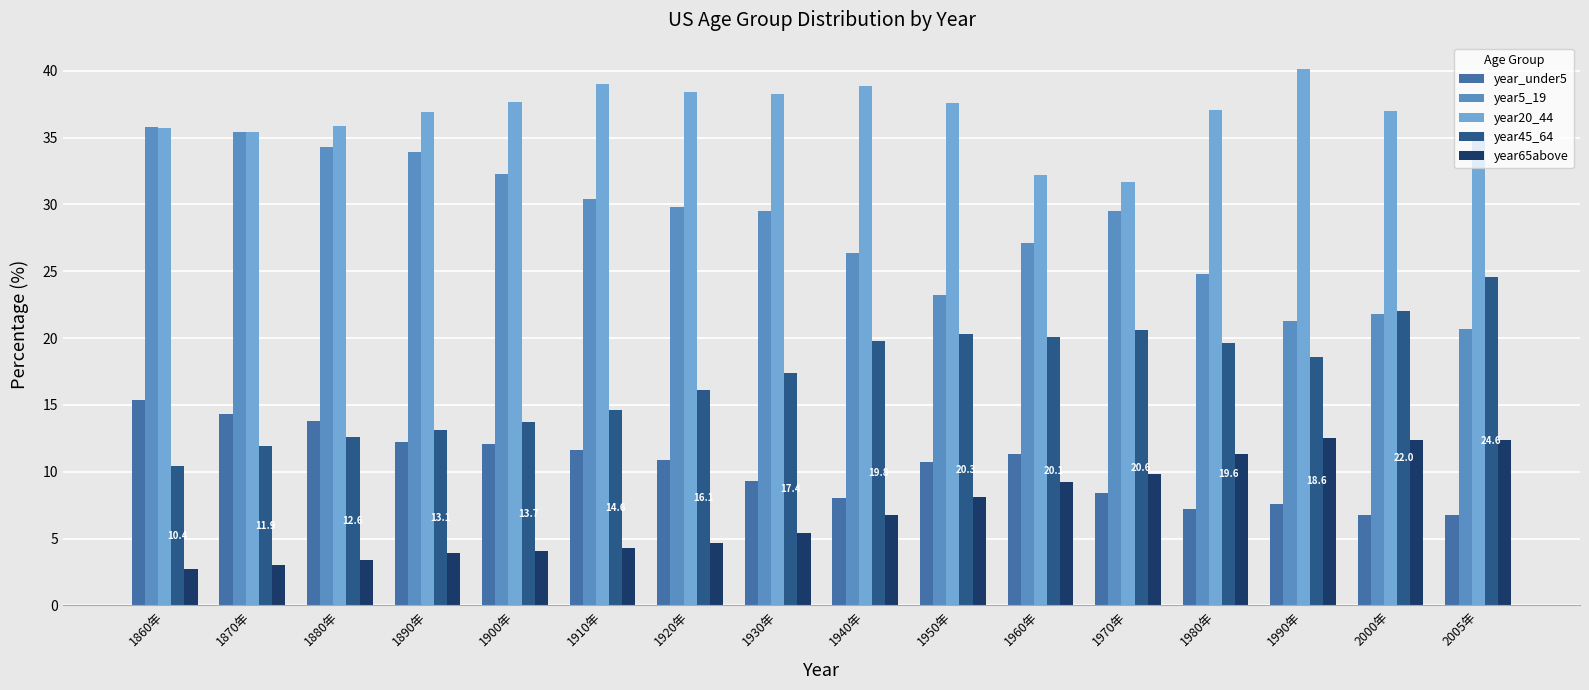

Which category has the highest value in the year5_19 series?

1860年